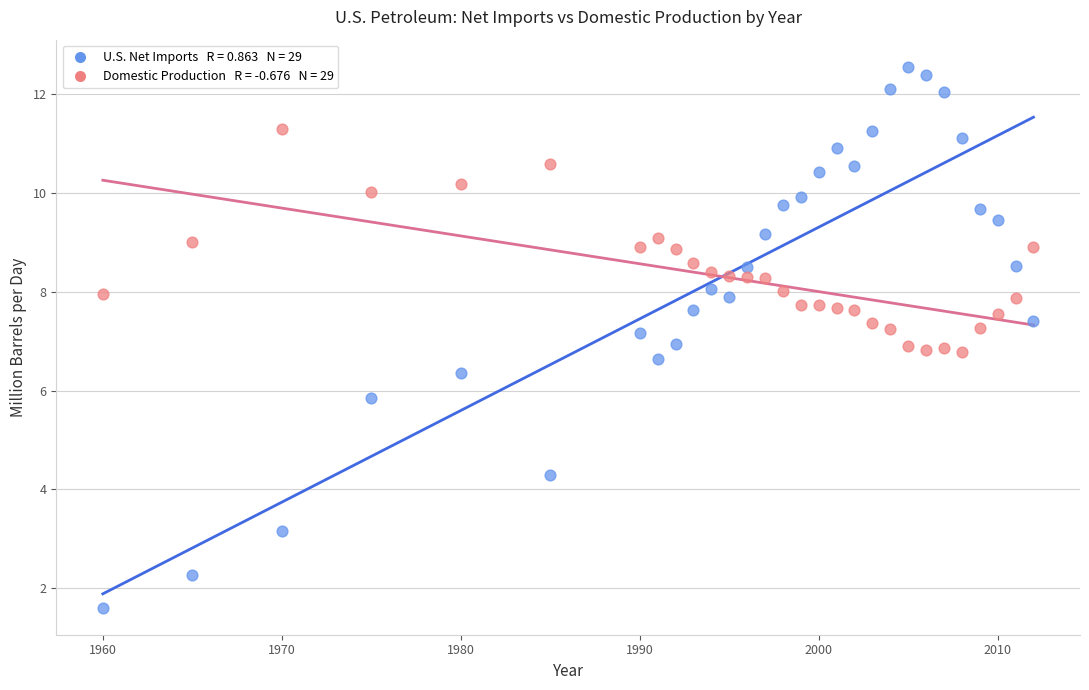

Across all data points, what is the range of X values (max minus min)?

52.0